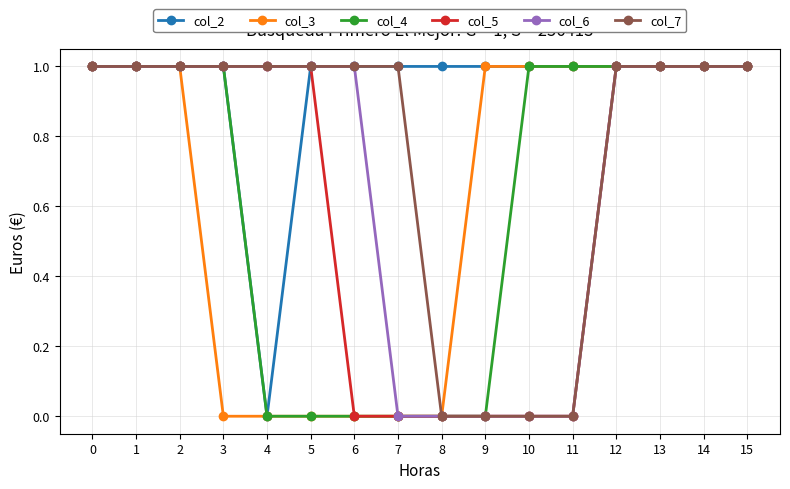

Which series has the largest total across all categories?

col_2